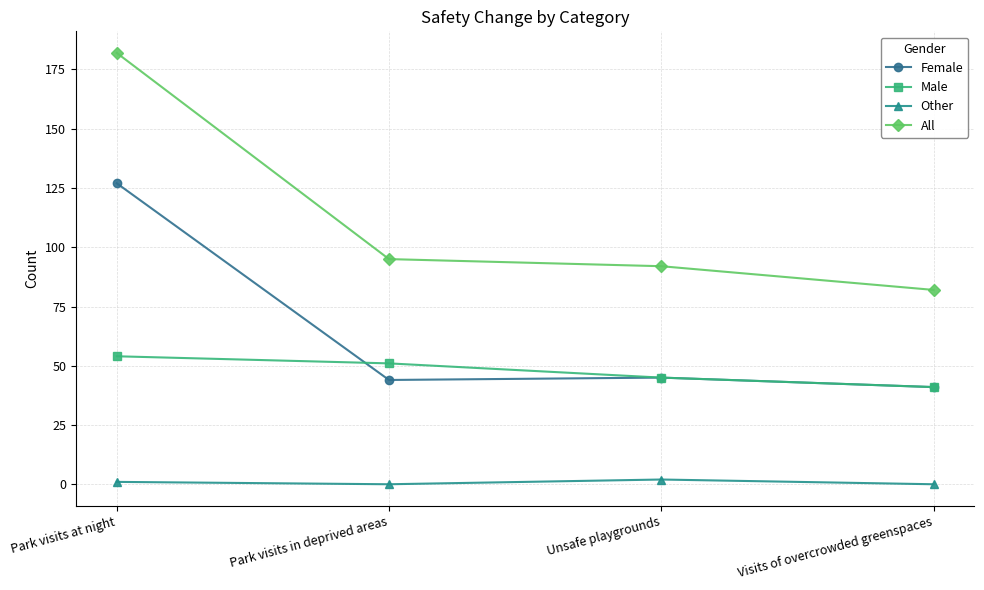

What is the difference between the second highest and minimum values in the All series?

13